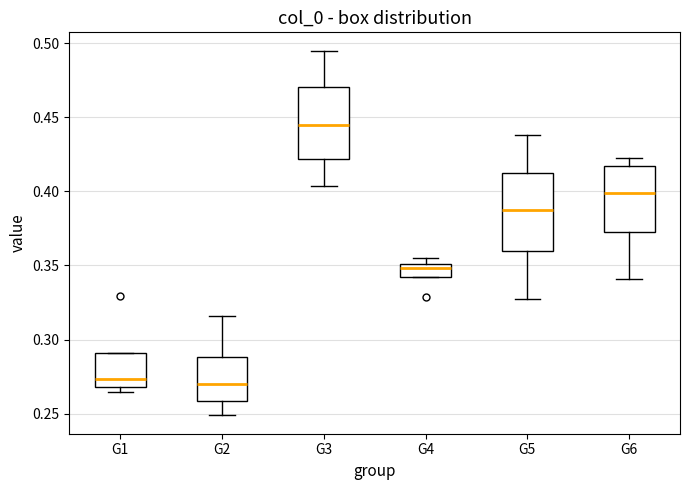

Reading left to right, transcribe this box plot: for each box, give where its median line is, the range the box spans, and where its two whiskers end, as read against the y-axis. The values are not printed on the chart, so give them approximately, as read against the axis.

G1: median 0.275, box 0.270 to 0.290, whiskers 0.265 to 0.290
G2: median 0.270, box 0.260 to 0.290, whiskers 0.250 to 0.315
G3: median 0.445, box 0.420 to 0.470, whiskers 0.405 to 0.495
G4: median 0.350 (just below the box's upper edge), box 0.340 to 0.350, whiskers 0.340 to 0.355
G5: median 0.385, box 0.360 to 0.415, whiskers 0.330 to 0.440
G6: median 0.400, box 0.370 to 0.415, whiskers 0.340 to 0.420